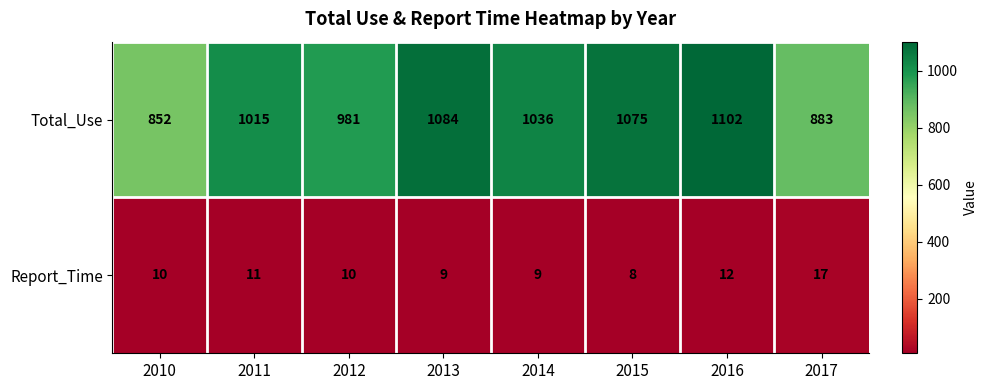

List the series in order of their overall mean, highest first.

Total_Use, Report_Time